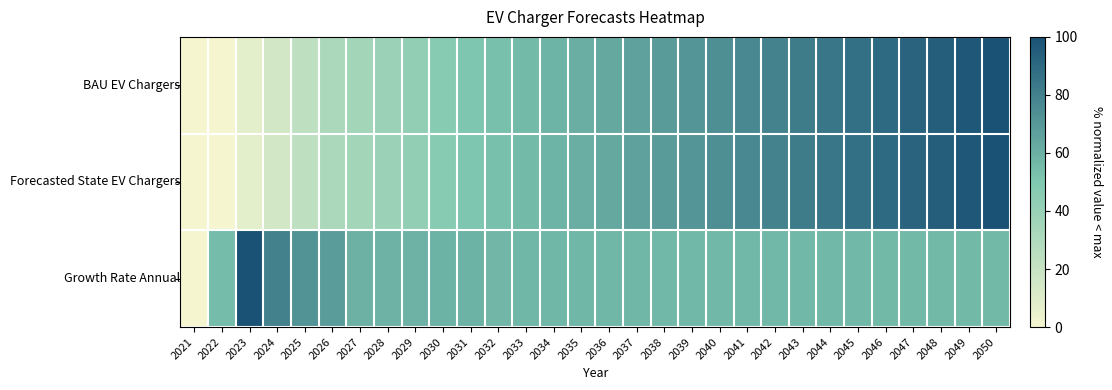

At which category is the sum across all series the highest?

2050